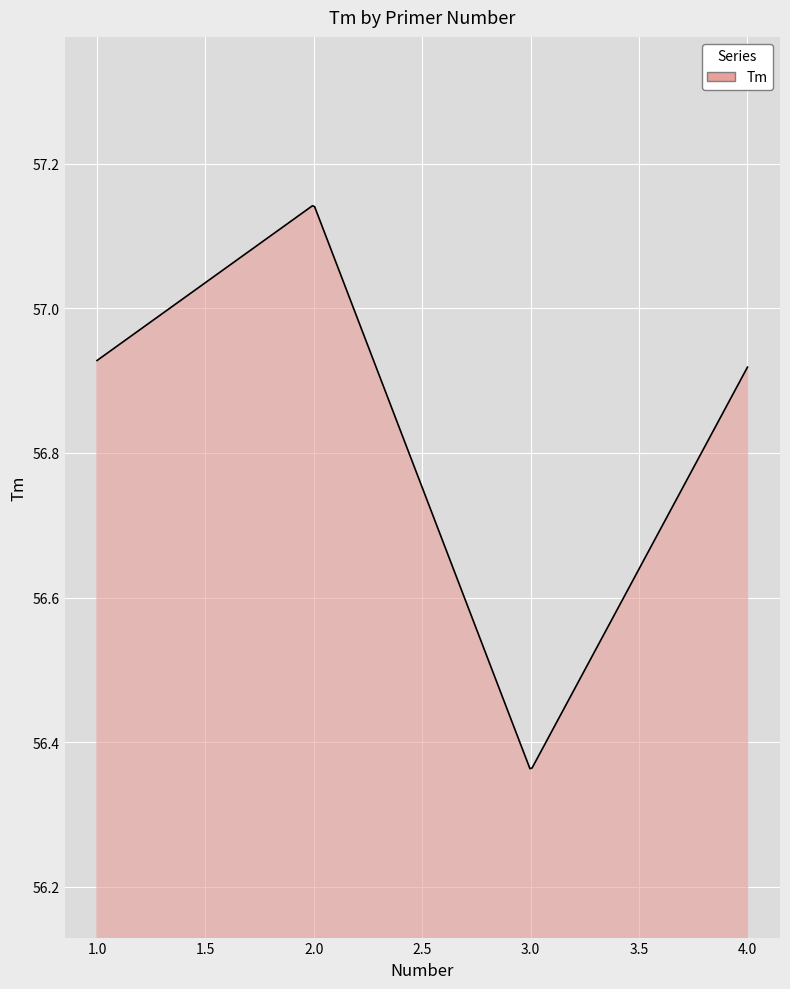

Does the chart have visible grid lines?

Yes